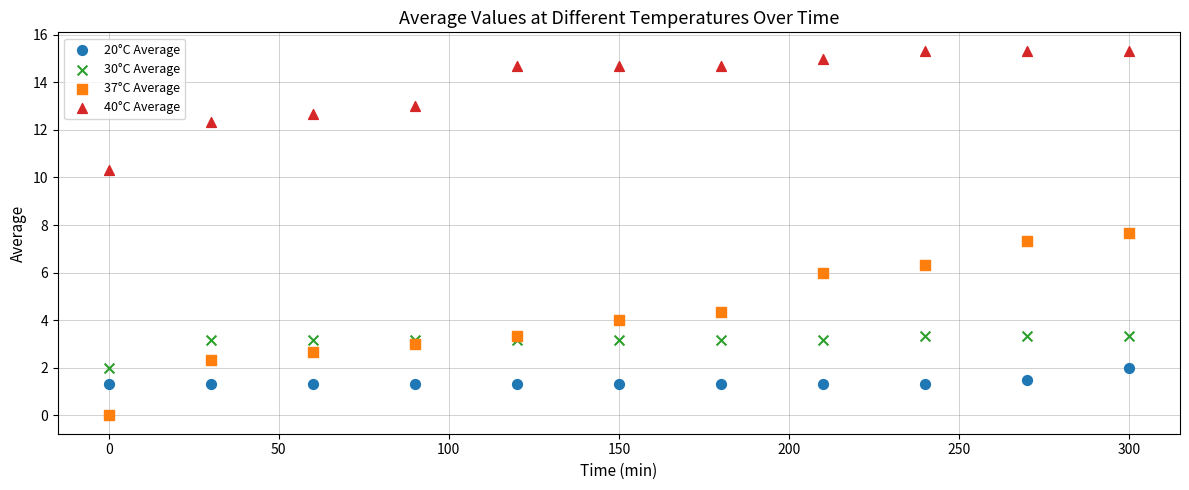

Which series contains the highest Y value?

40°C Average